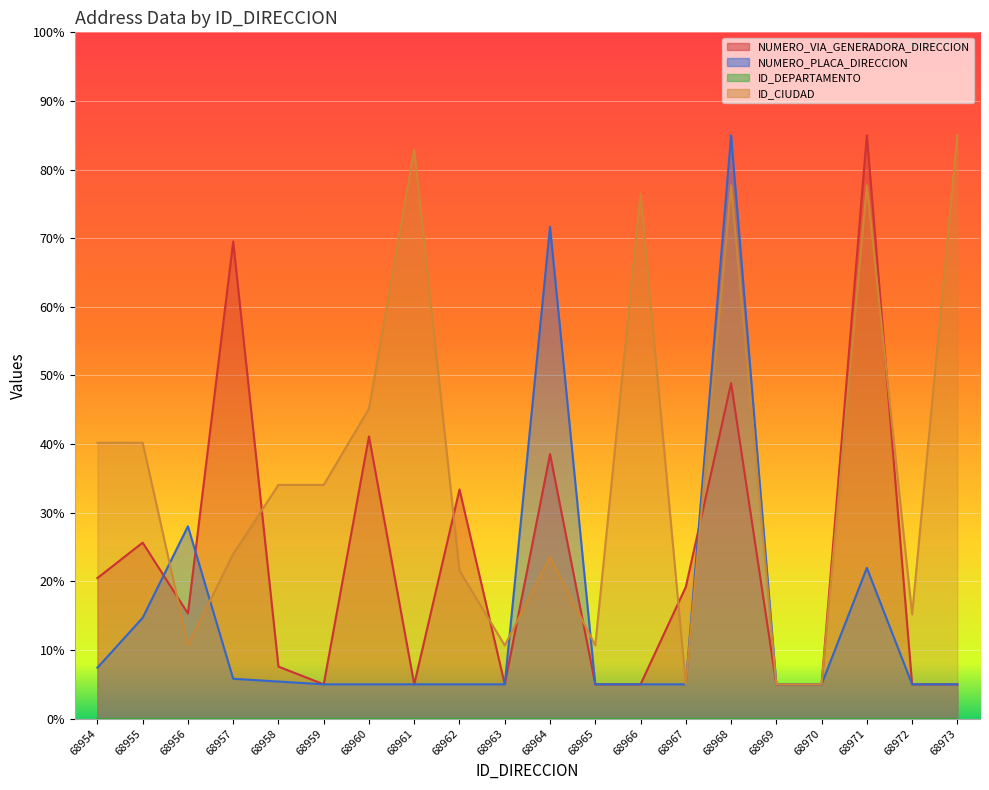

What is the greatest value displayed?

85.0